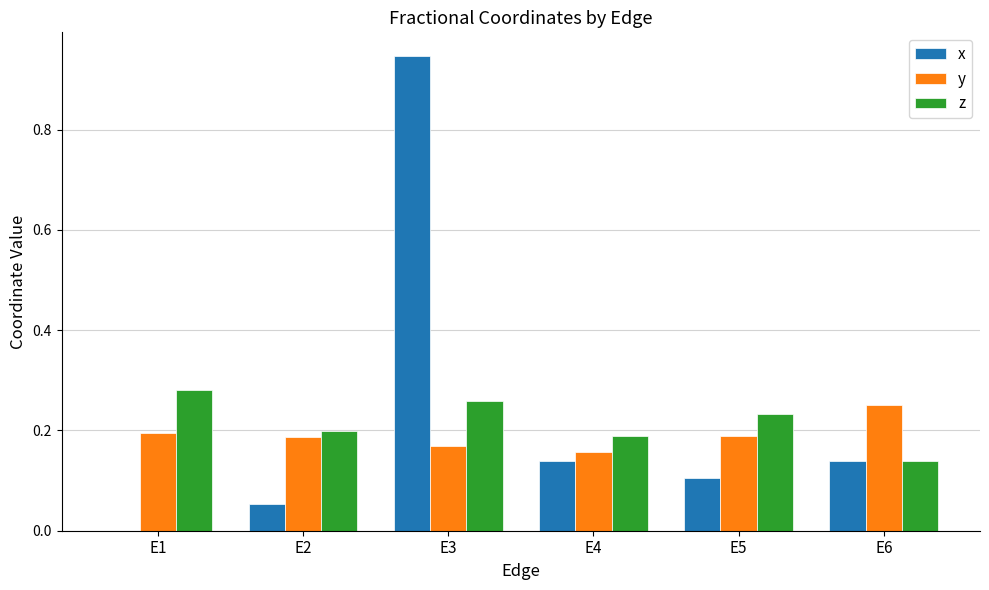

How many groups of bars are there?

6